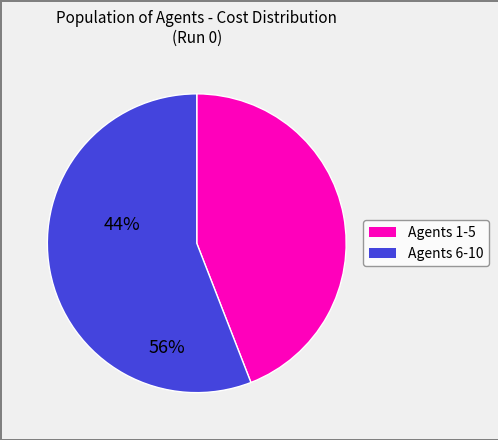

Is there any slice that represents more than half of the pie?

Yes